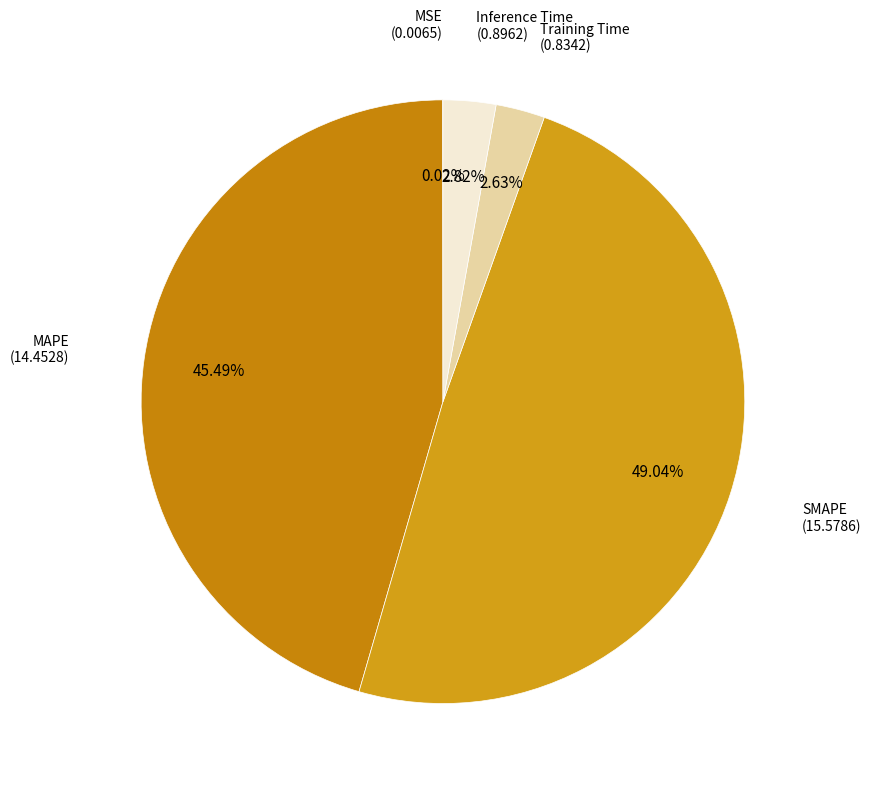

Combined, do MAPE and SMAPE account for over 50%?

Yes